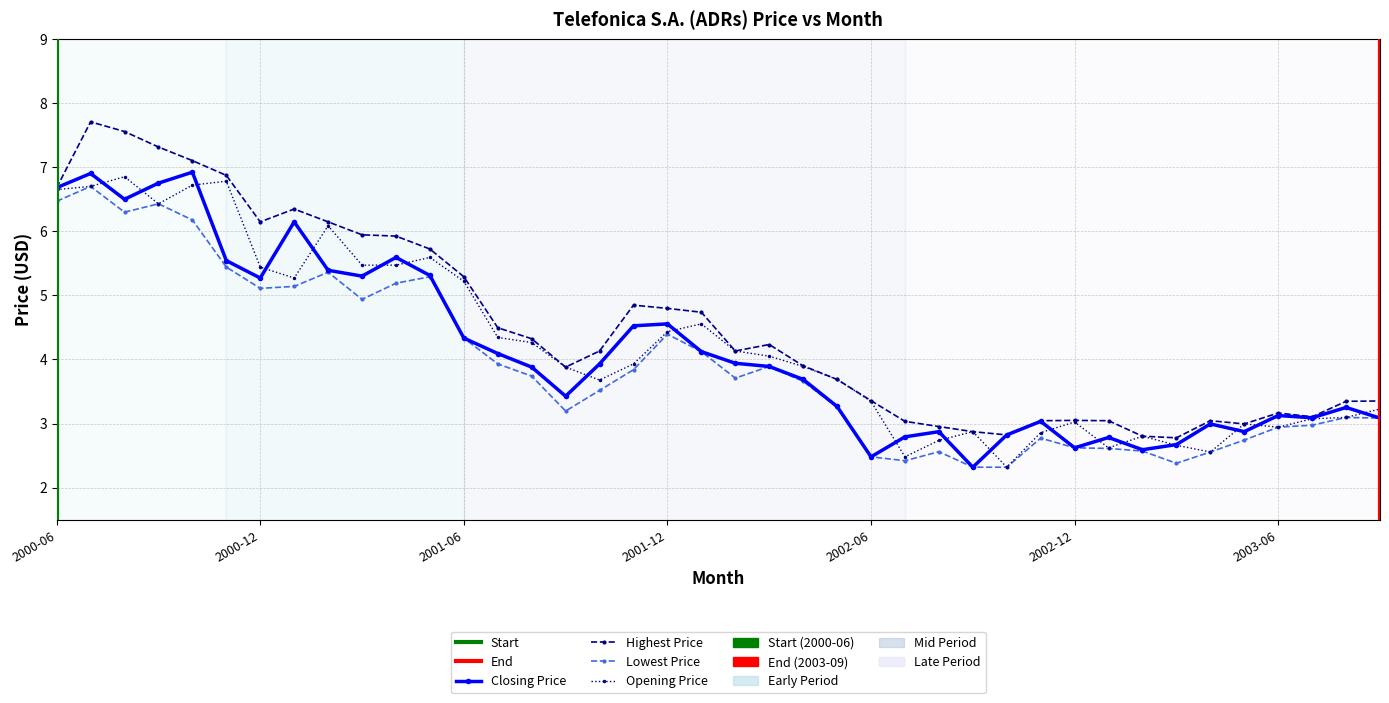

How many lines are shown in the chart?

4